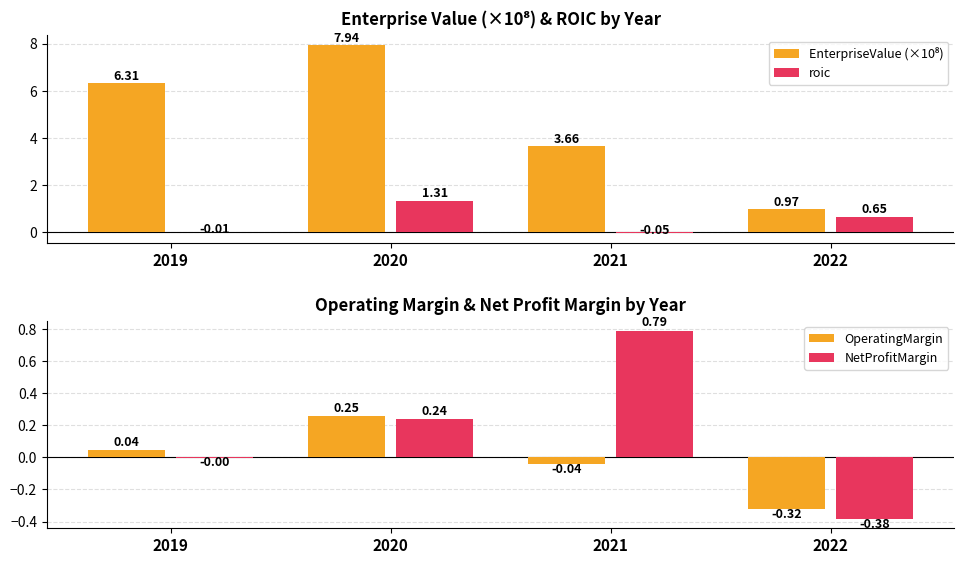

The value of roic at 2021 is -0.1. True or false?

False